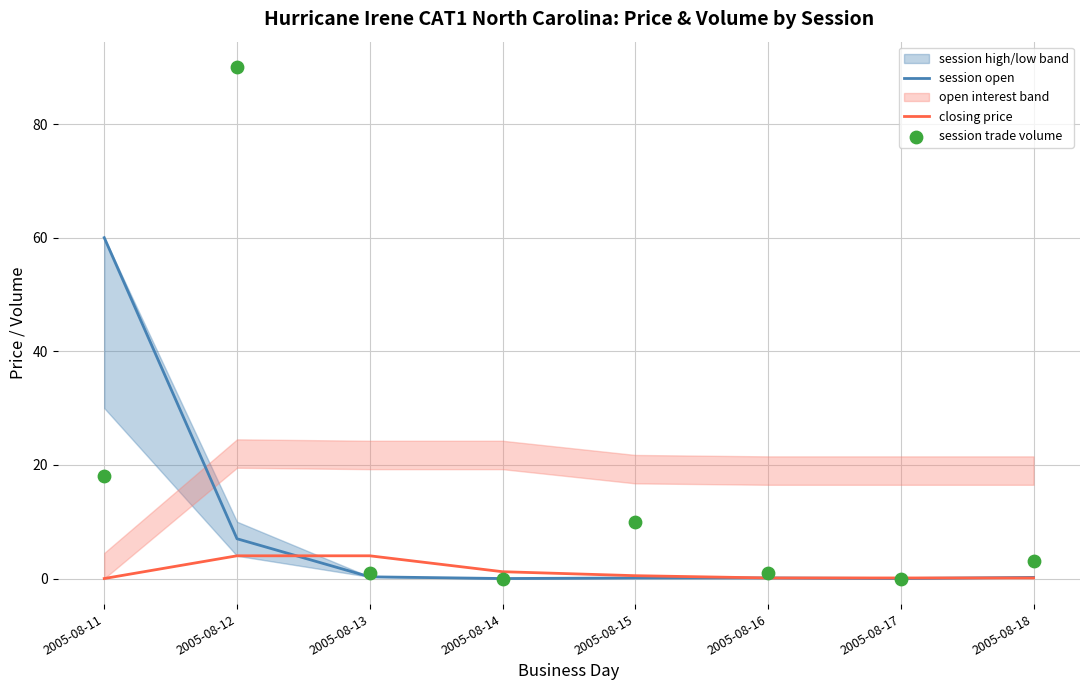

At how many categories does at least one series exceed 19?

2